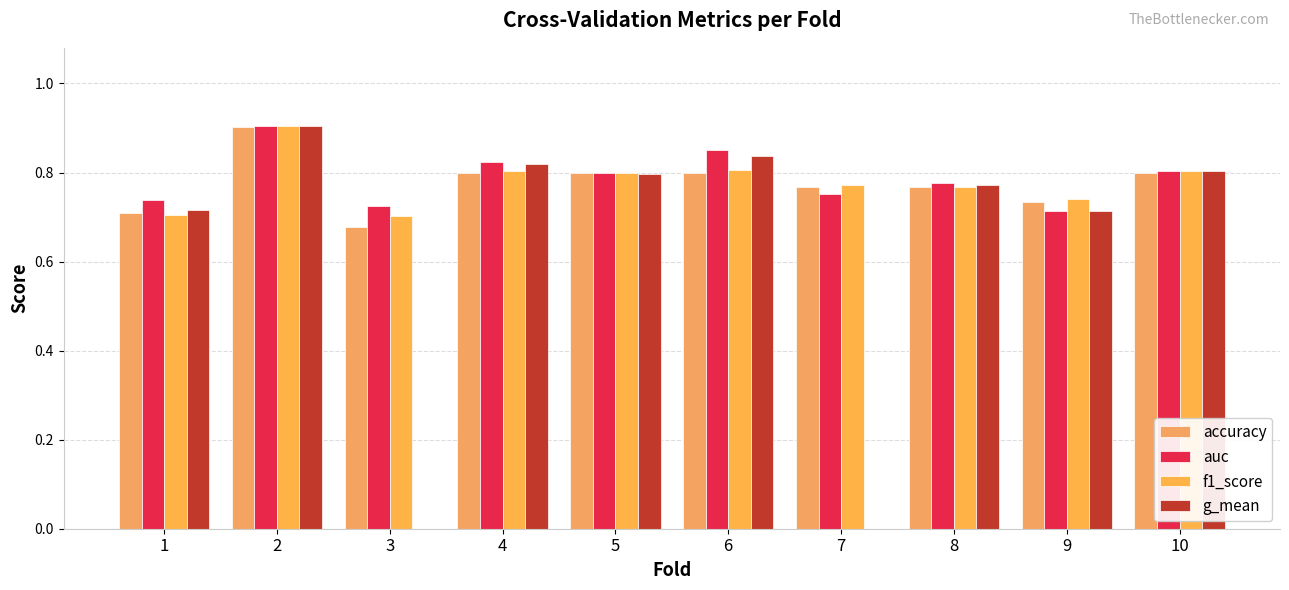

What is the value of the auc bar at the 7th from the left?

0.8